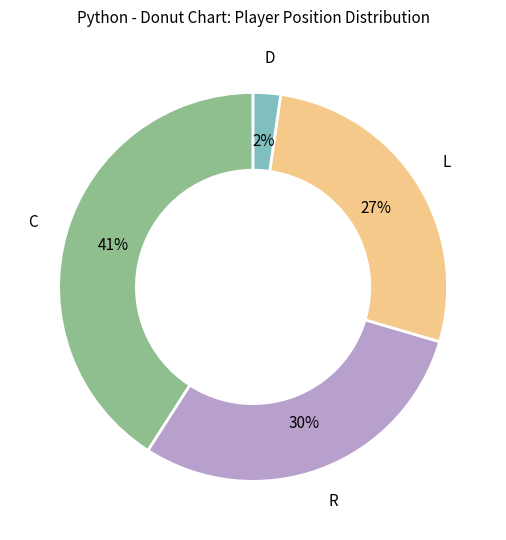

Is there a majority slice in this chart?

No